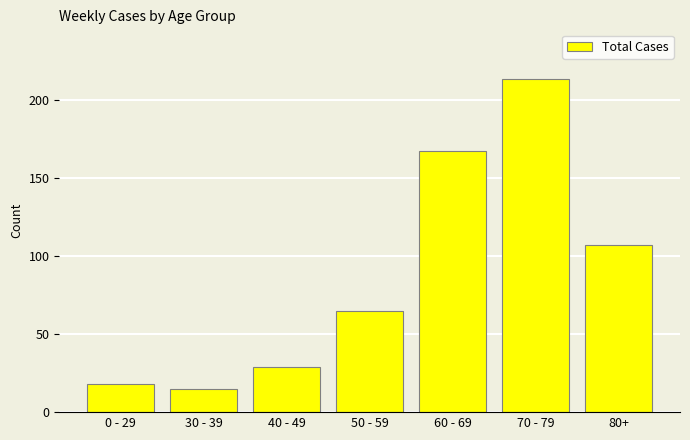

Reading right to left, transcribe all the data shown in this chart.

80+=107	70 - 79=213	60 - 69=167	50 - 59=65	40 - 49=29	30 - 39=15	0 - 29=18